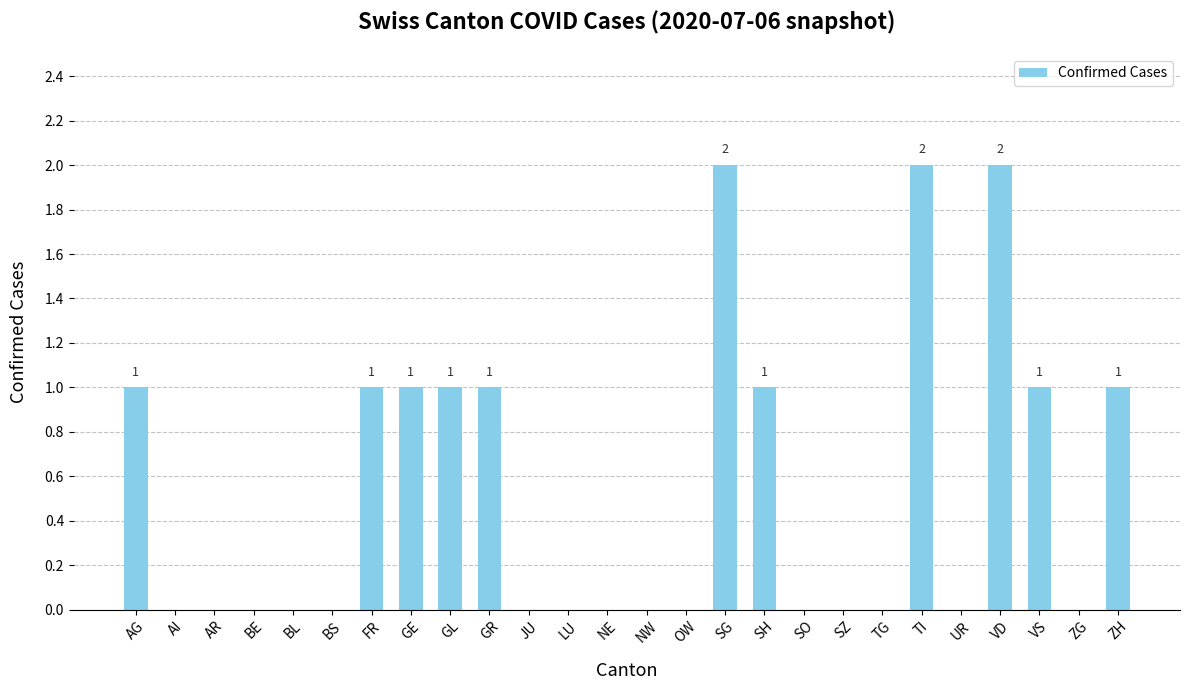

The chart shows a value of 0 at AR. True or false?

True